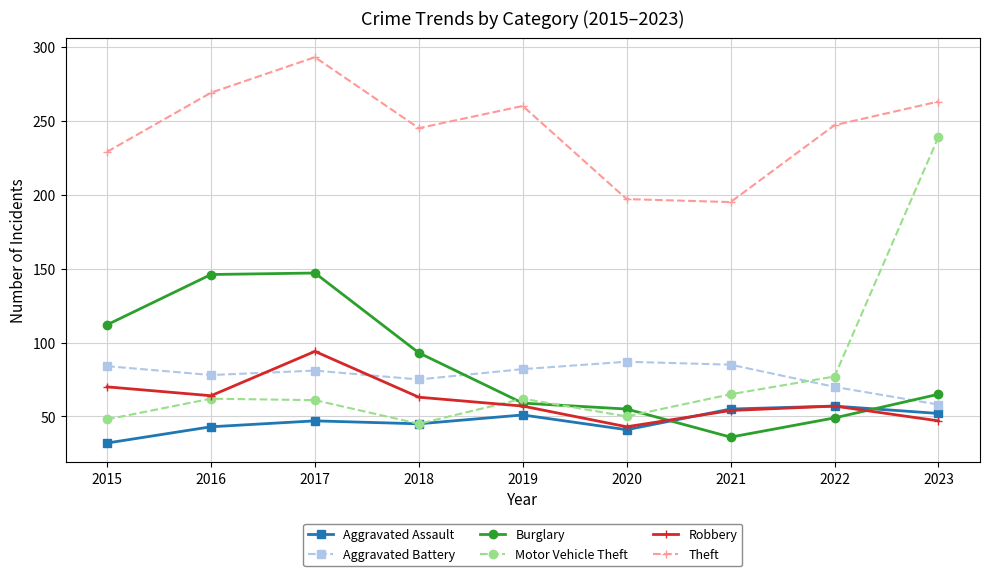

Where is the first local minimum for Motor Vehicle Theft?

2018